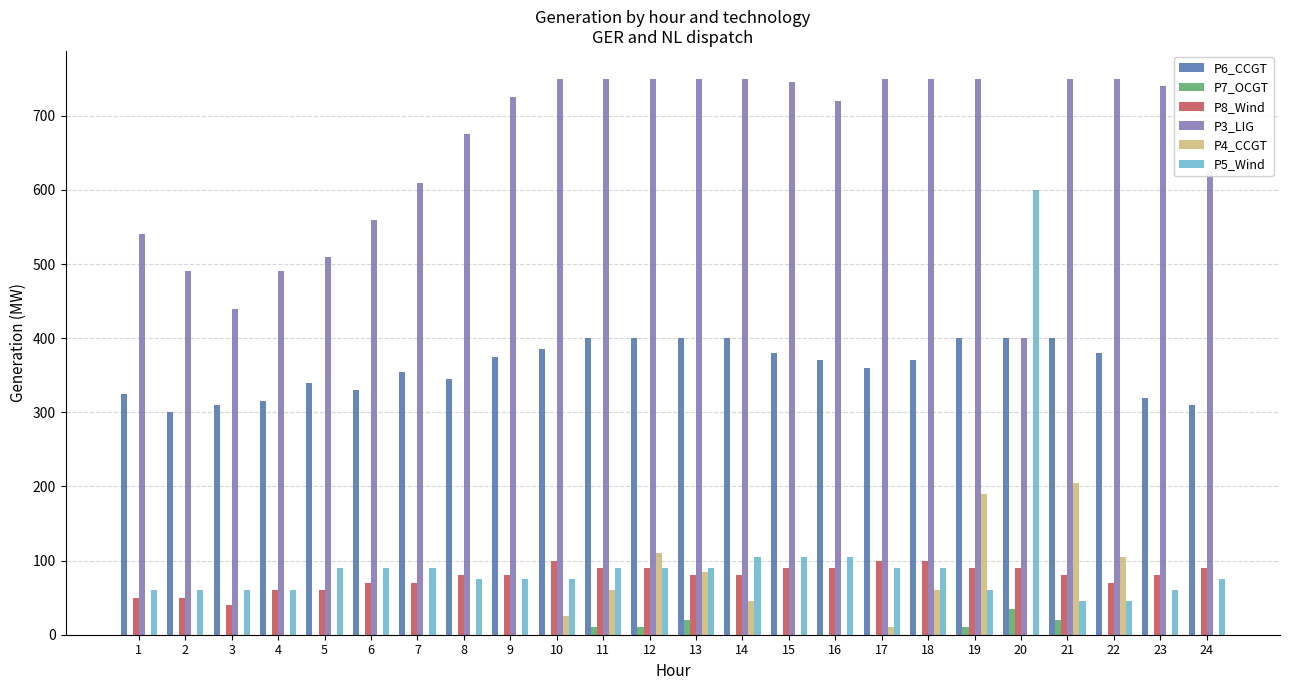

Is it true that P6_CCGT equals 370 at 16?

True